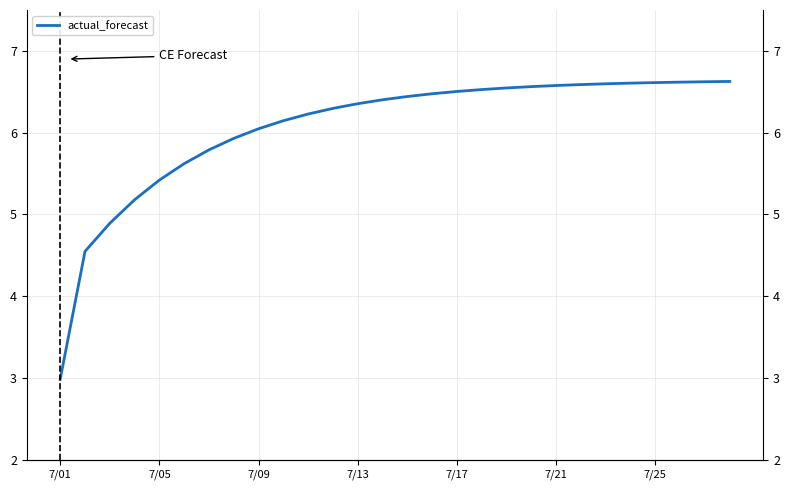

What position from the left is 22?

23